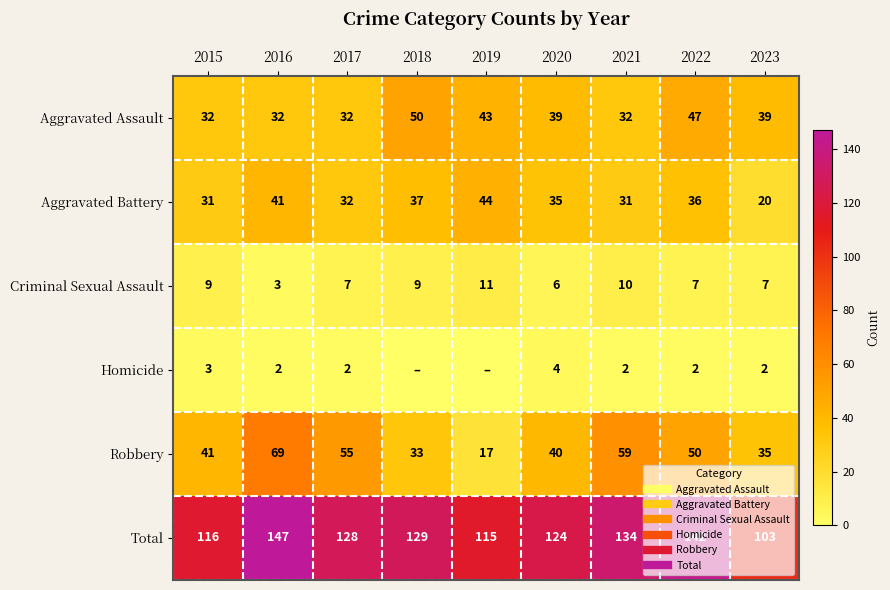

Which series has the largest total across all categories?

Total